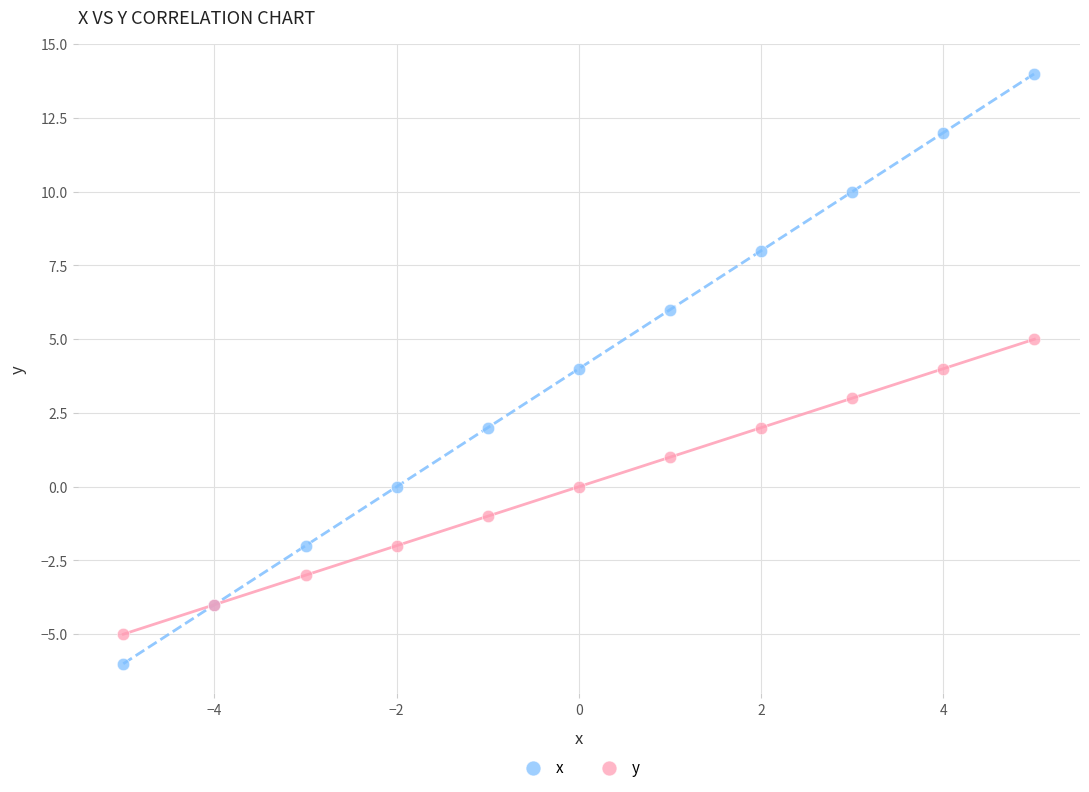

Which series has the largest Y range (max minus min)?

x